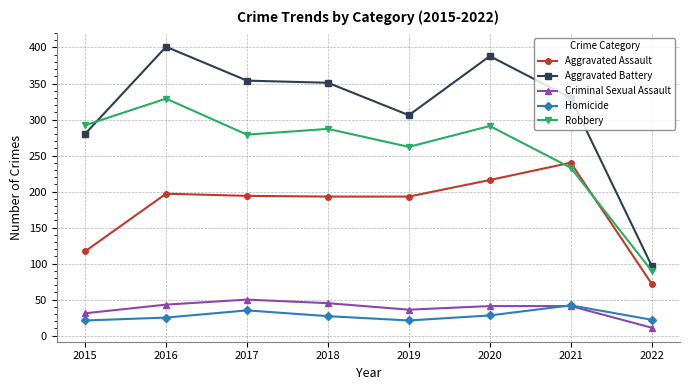

True or false: Aggravated Assault has a value of 117 at 2015.

True